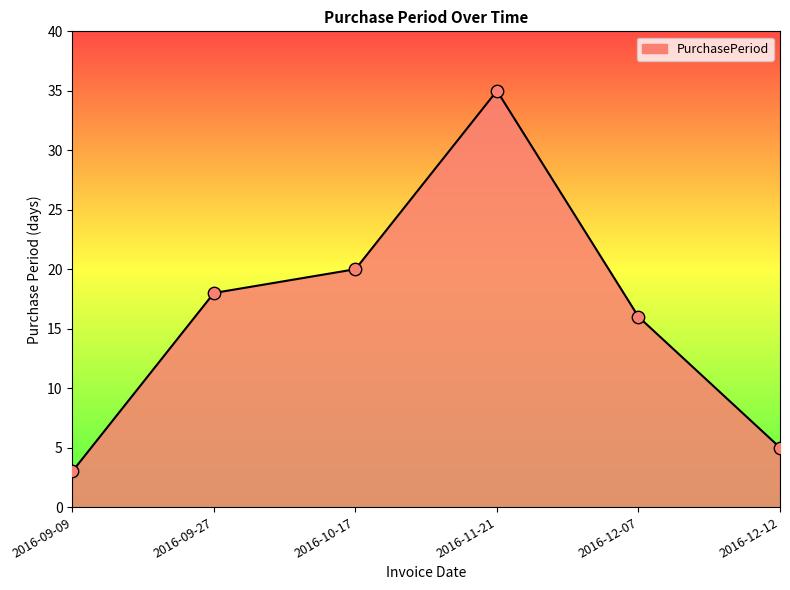

Between 2016-10-17 and 2016-09-09, which is larger?

2016-10-17